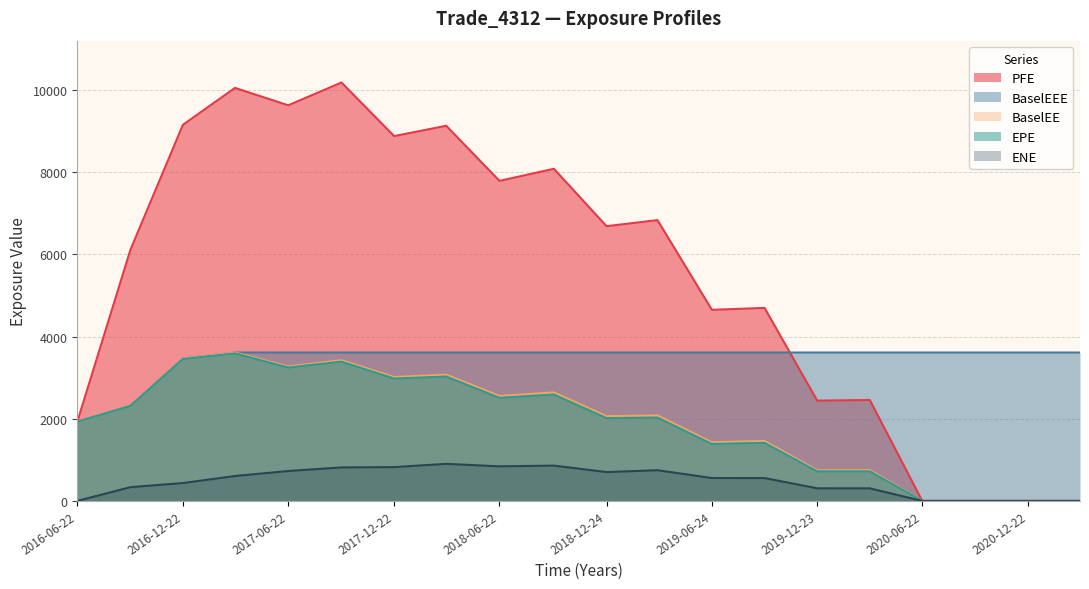

True or false: PFE has a value of 0.0 at 2020-09-22.

True